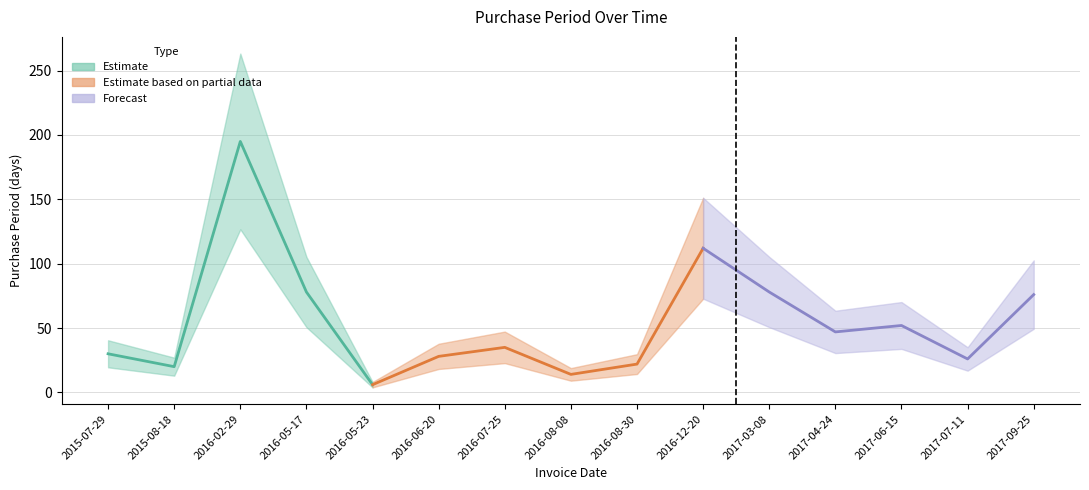

True or false: the data shows 11 at 2016-05-23.

False